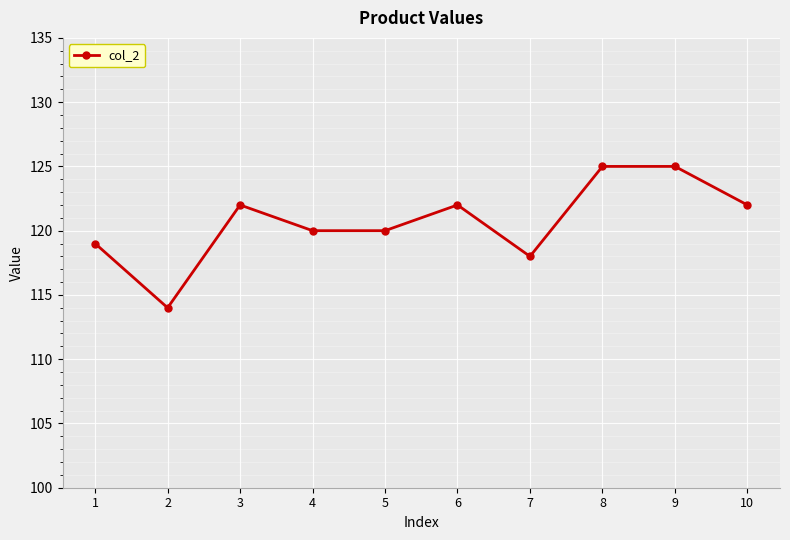

At which category does the chart reach its minimum across all series?

2